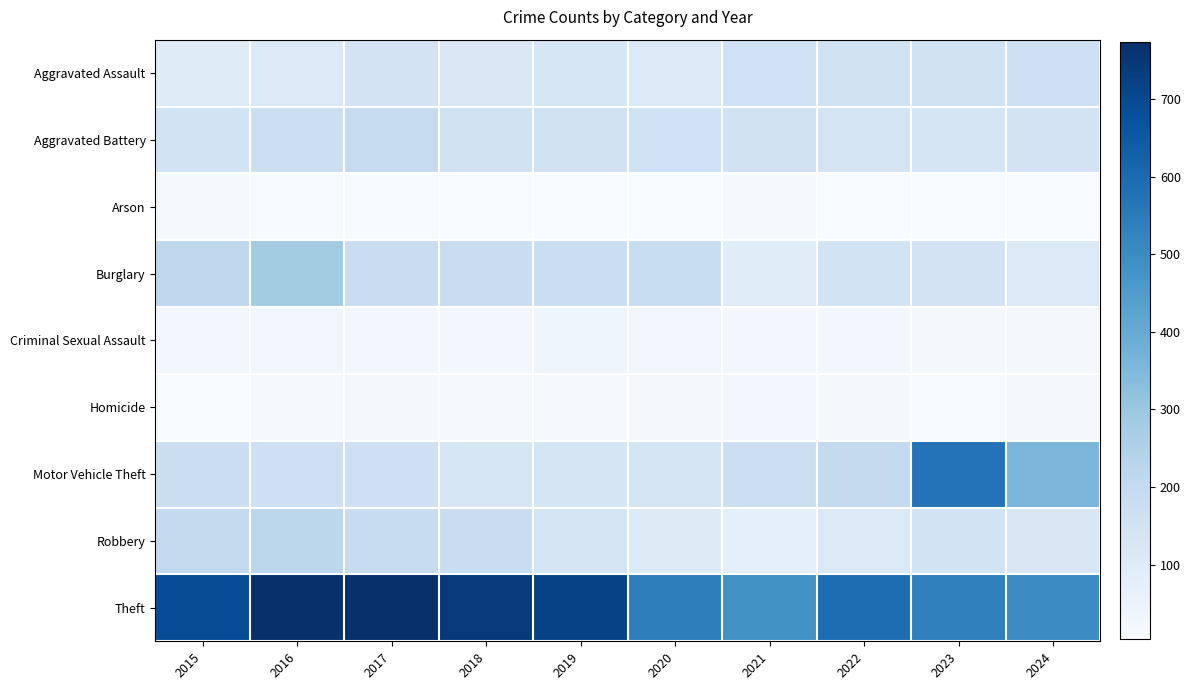

Which series has the largest range (max minus min)?

Motor Vehicle Theft